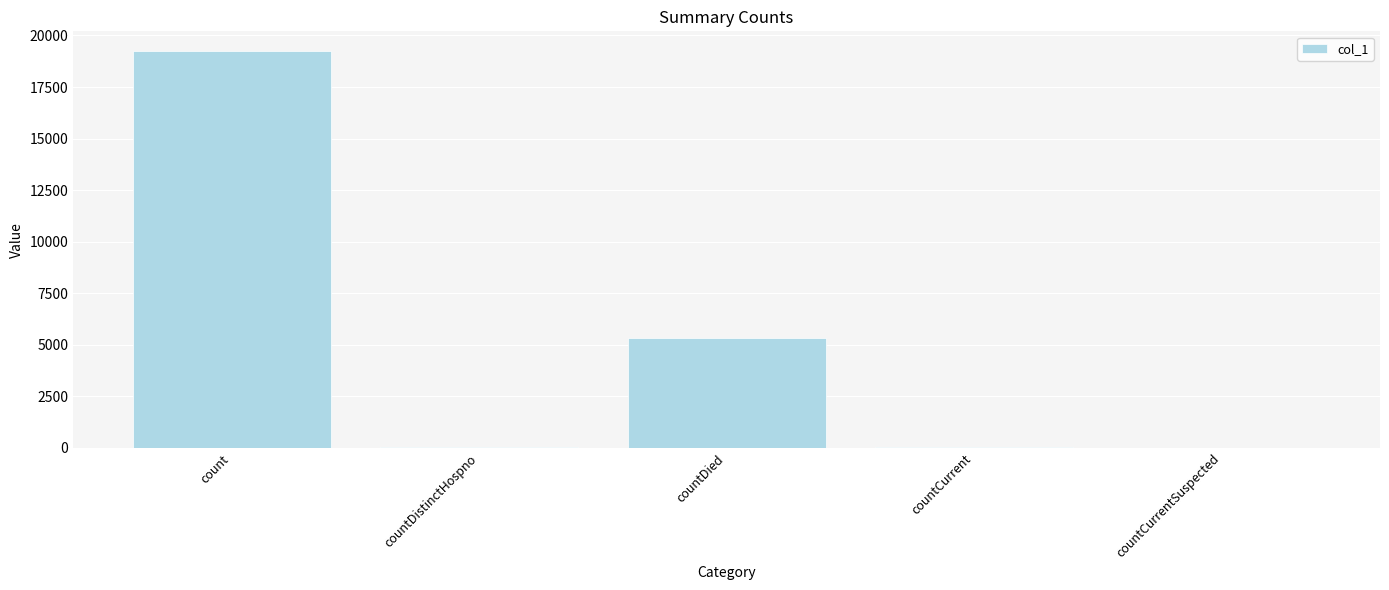

Where is the data nearest to the value 9619?

countDied